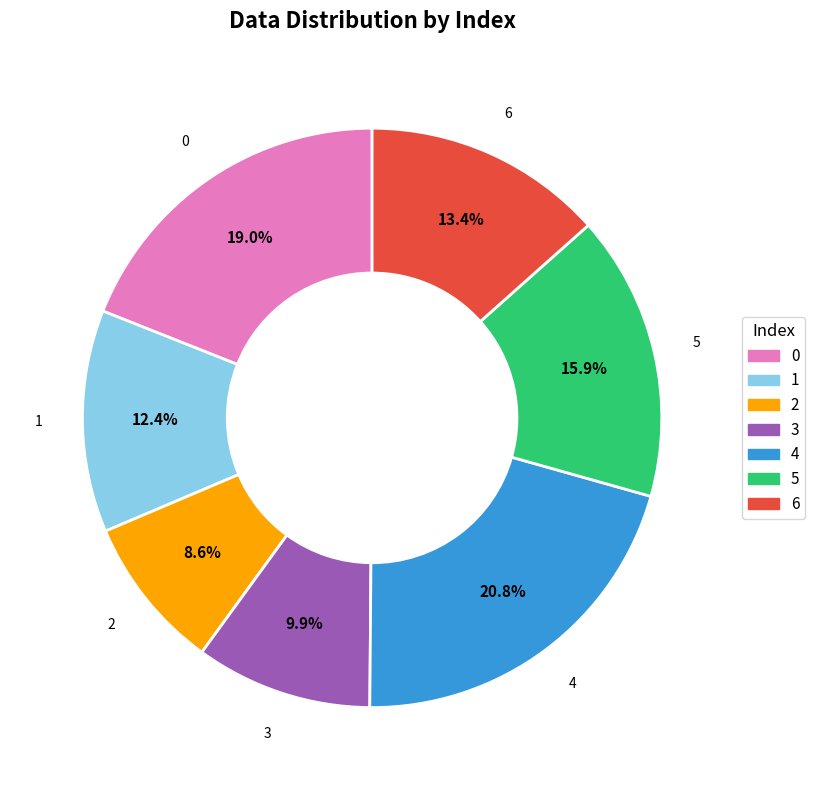

Does any single category account for the majority?

No